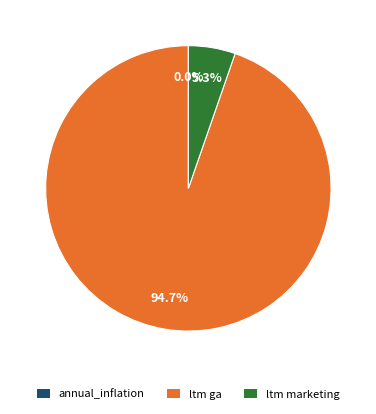

Is the sum of ltm marketing and ltm ga greater than half?

Yes